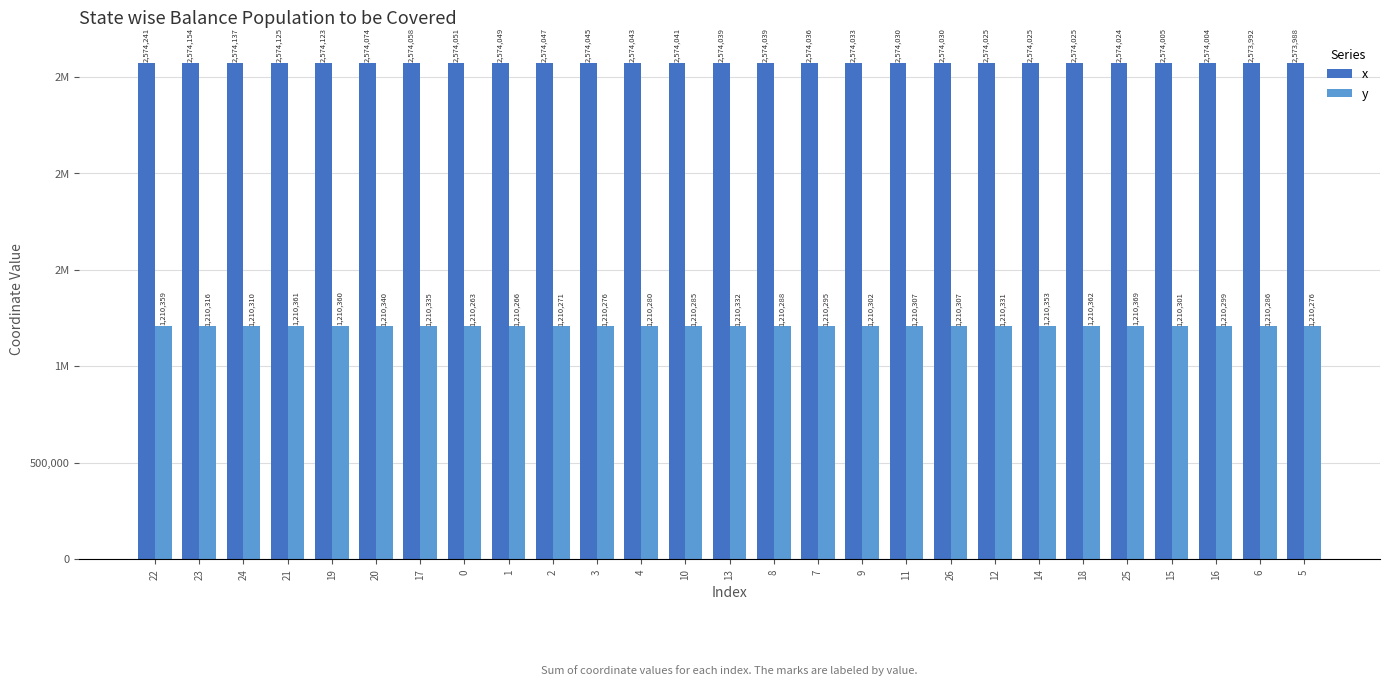

Does the chart contain any negative values?

No